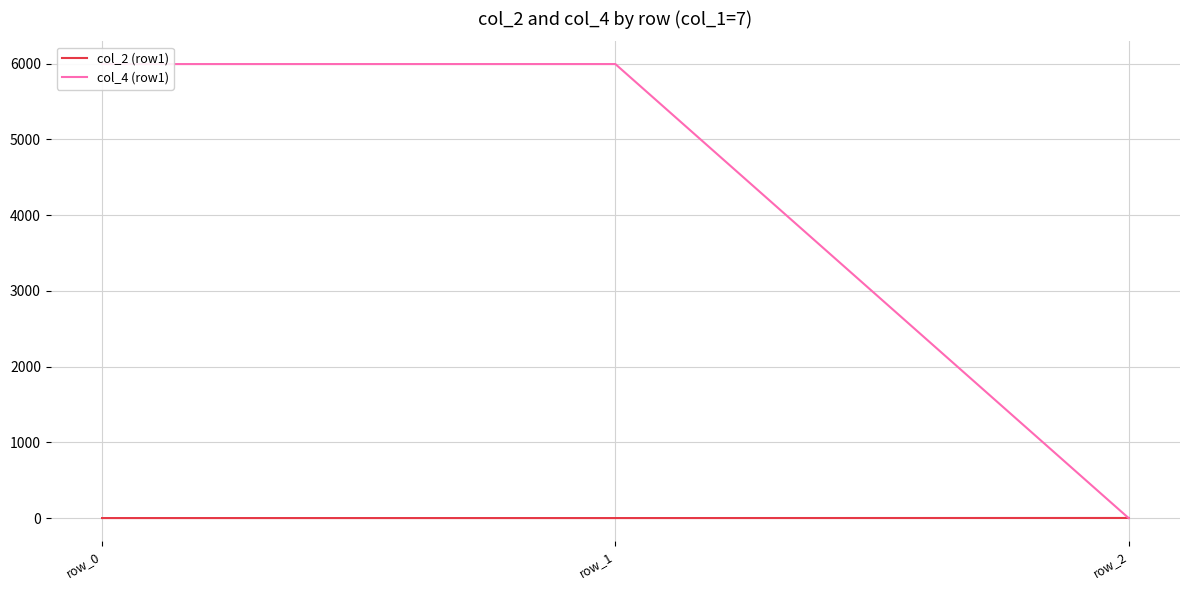

The value of col_2 (row1) at row_2 is 2. True or false?

True